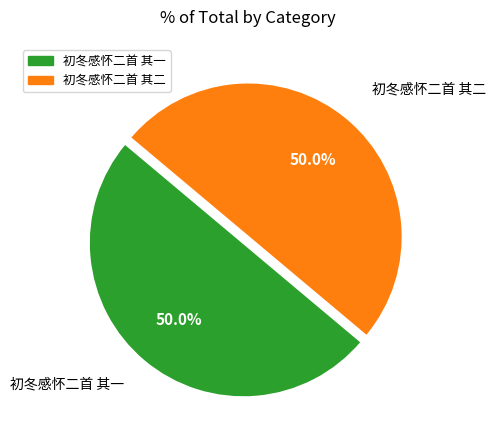

Do 初冬感怀二首 其一 and 初冬感怀二首 其二 together represent more than half of the pie?

Yes